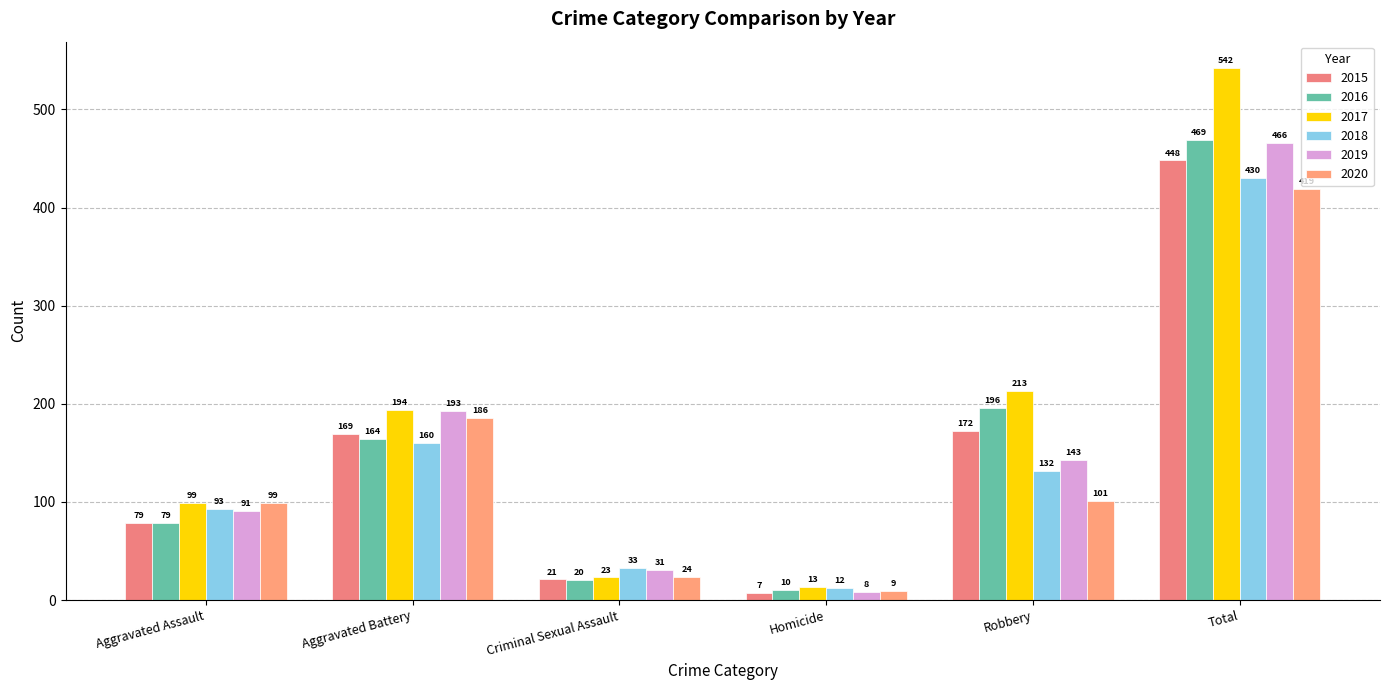

Reading left to right, extract all data points from this chart.

2015: Aggravated Assault=79	Aggravated Battery=169	Criminal Sexual Assault=21	Homicide=7	Robbery=172	Total=448
2016: Aggravated Assault=79	Aggravated Battery=164	Criminal Sexual Assault=20	Homicide=10	Robbery=196	Total=469
2017: Aggravated Assault=99	Aggravated Battery=194	Criminal Sexual Assault=23	Homicide=13	Robbery=213	Total=542
2018: Aggravated Assault=93	Aggravated Battery=160	Criminal Sexual Assault=33	Homicide=12	Robbery=132	Total=430
2019: Aggravated Assault=91	Aggravated Battery=193	Criminal Sexual Assault=31	Homicide=8	Robbery=143	Total=466
2020: Aggravated Assault=99	Aggravated Battery=186	Criminal Sexual Assault=24	Homicide=9	Robbery=101	Total=419